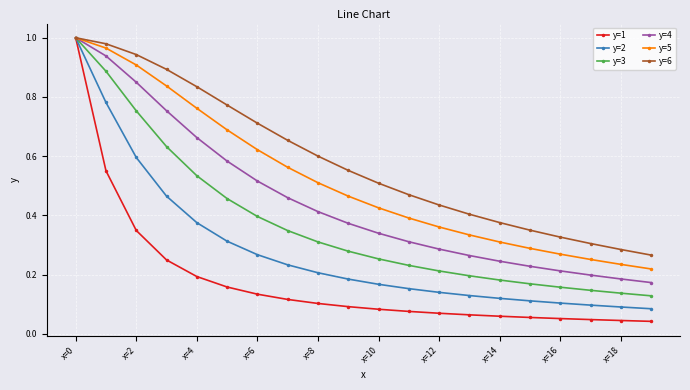

True or false: y=6 has more than 1 points higher than both neighbors.

False